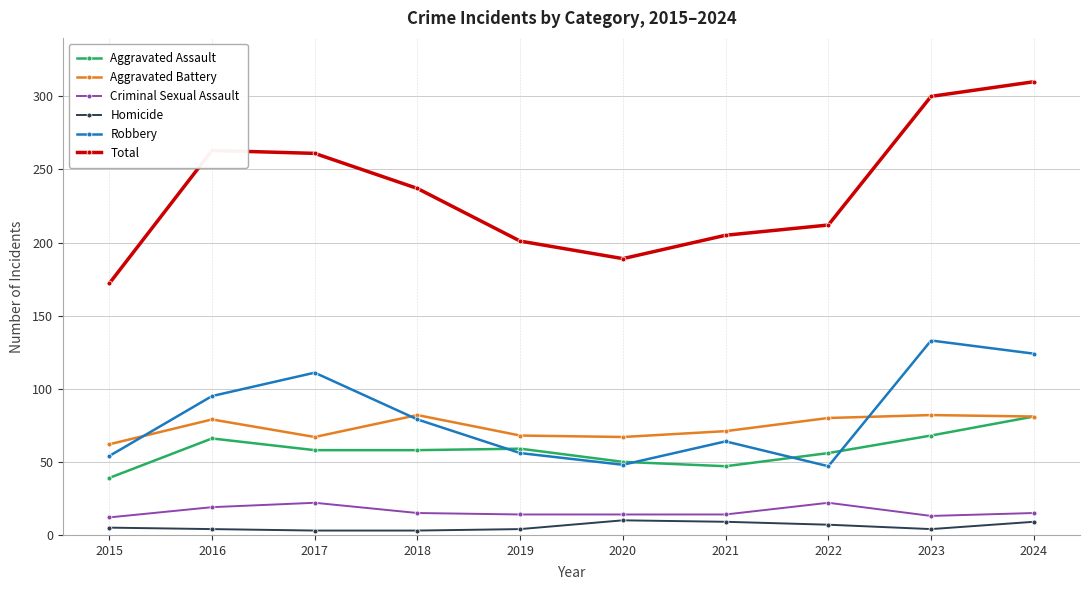

Is the value of Total at 2020 greater than the value of Aggravated Assault at 2016?

Yes